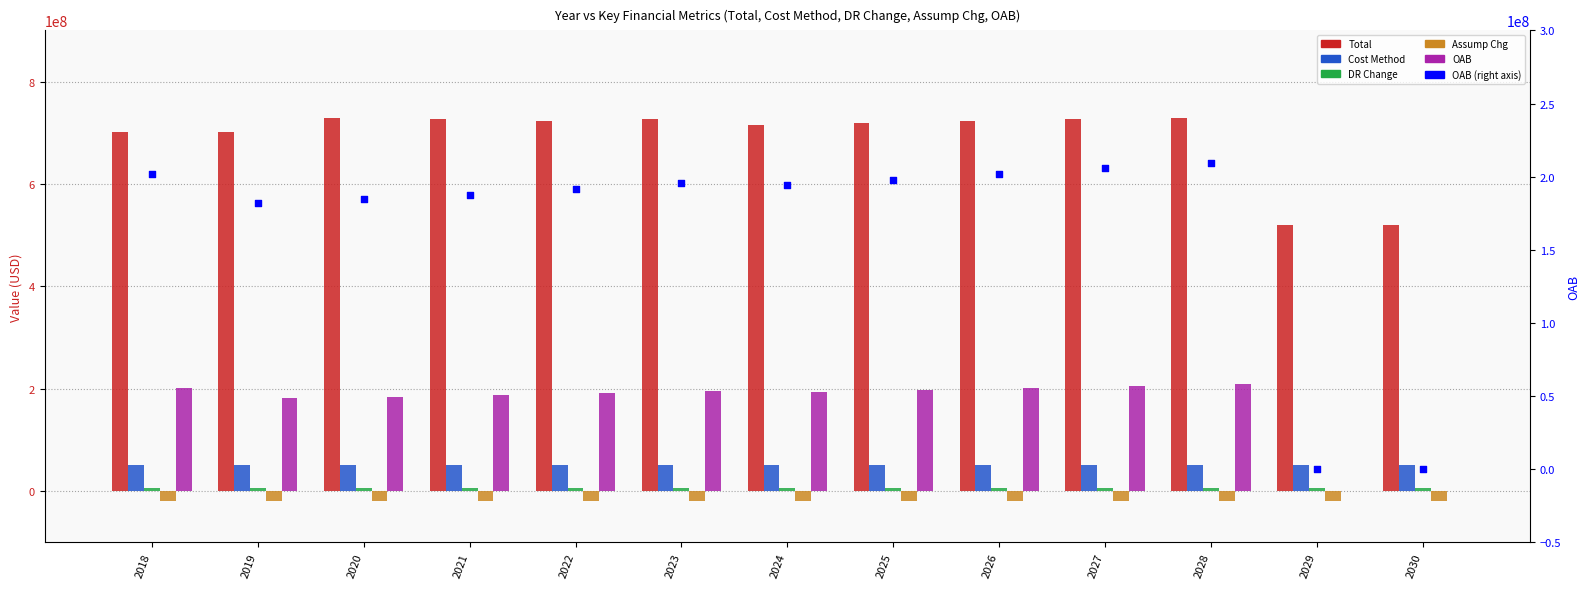

What is the total value across all series at 2026?

1165538875.3